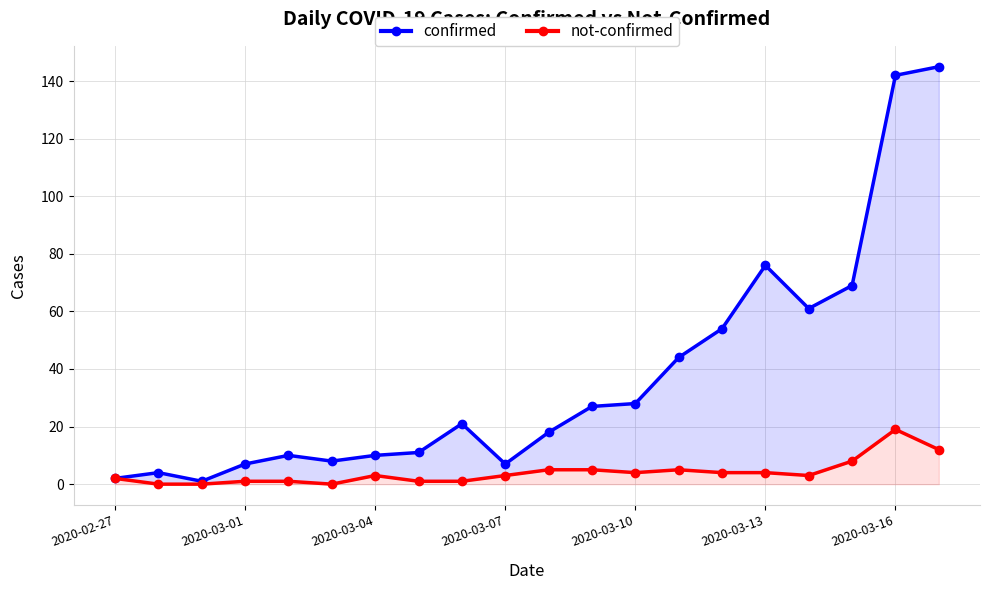

What is the total value across all series at 7?

12